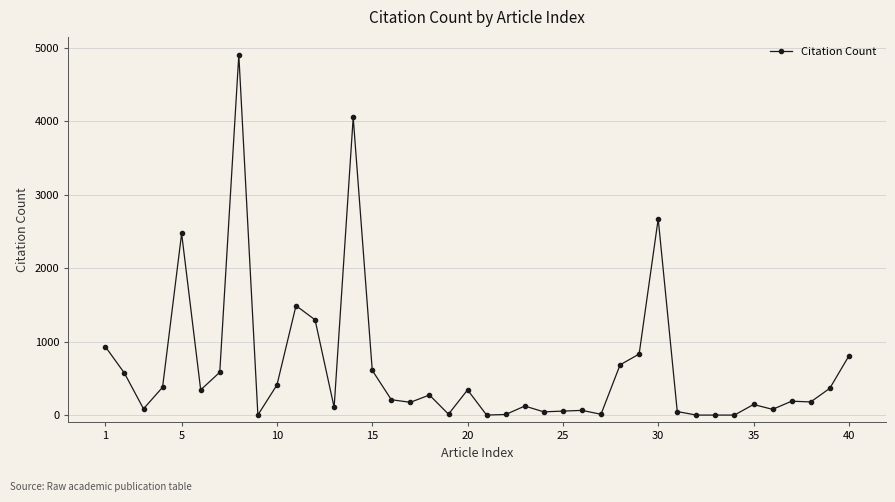

True or false: there are more than 1 points higher than both neighbors.

True